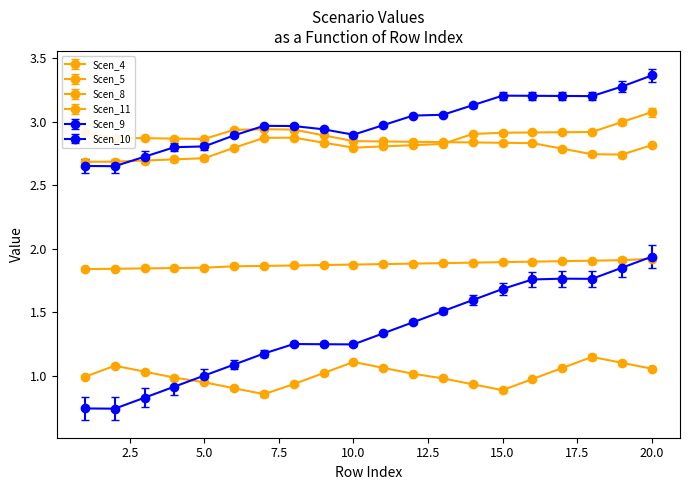

Reading left to right, transcribe all the data shown in this chart.

Scen_4: 1=2.9	2=2.9	3=2.9	4=2.9	5=2.9	6=2.9	7=2.9	8=2.9	9=2.9	10=2.8	11=2.8	12=2.8	13=2.8	14=2.8	15=2.8	16=2.8	17=2.8	18=2.7	19=2.7	20=2.8
Scen_5: 1=2.7	2=2.7	3=2.7	4=2.7	5=2.7	6=2.8	7=2.9	8=2.9	9=2.8	10=2.8	11=2.8	12=2.8	13=2.8	14=2.9	15=2.9	16=2.9	17=2.9	18=2.9	19=3.0	20=3.1
Scen_8: 1=1.8	2=1.8	3=1.8	4=1.8	5=1.9	6=1.9	7=1.9	8=1.9	9=1.9	10=1.9	11=1.9	12=1.9	13=1.9	14=1.9	15=1.9	16=1.9	17=1.9	18=1.9	19=1.9	20=1.9
Scen_9: 1=0.7	2=0.7	3=0.8	4=0.9	5=1.0	6=1.1	7=1.2	8=1.3	9=1.3	10=1.2	11=1.3	12=1.4	13=1.5	14=1.6	15=1.7	16=1.8	17=1.8	18=1.8	19=1.9	20=1.9
Scen_10: 1=2.7	2=2.6	3=2.7	4=2.8	5=2.8	6=2.9	7=3.0	8=3.0	9=2.9	10=2.9	11=3.0	12=3.0	13=3.1	14=3.1	15=3.2	16=3.2	17=3.2	18=3.2	19=3.3	20=3.4
Scen_11: 1=1.0	2=1.1	3=1.0	4=1.0	5=1.0	6=0.9	7=0.9	8=0.9	9=1.0	10=1.1	11=1.1	12=1.0	13=1.0	14=0.9	15=0.9	16=1.0	17=1.1	18=1.2	19=1.1	20=1.1